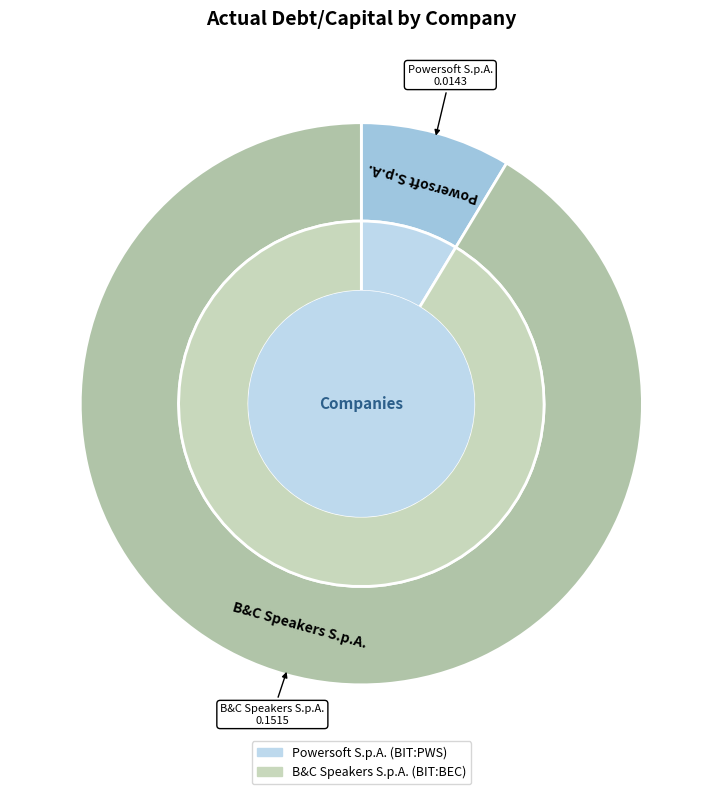

What is the smallest slice in the pie chart?

Powersoft S.p.A. (BIT:PWS)